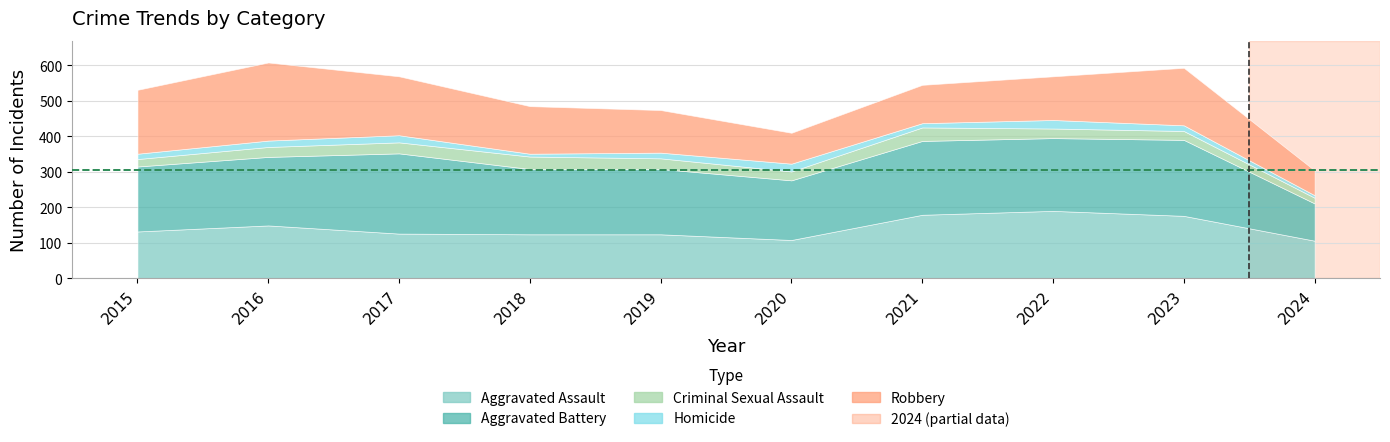

What is the lowest value of the Aggravated Assault series?

106